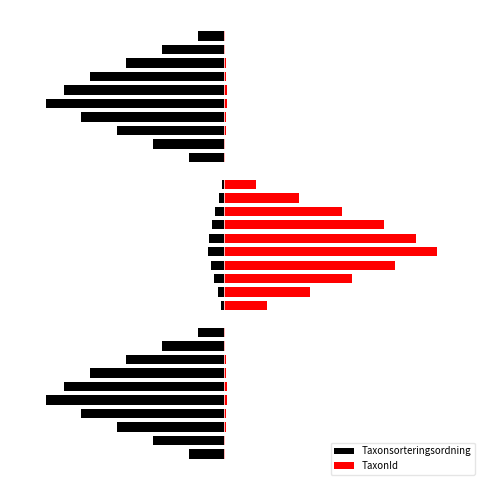

What are all the series names shown in the legend?

Taxonsorteringsordning, TaxonId